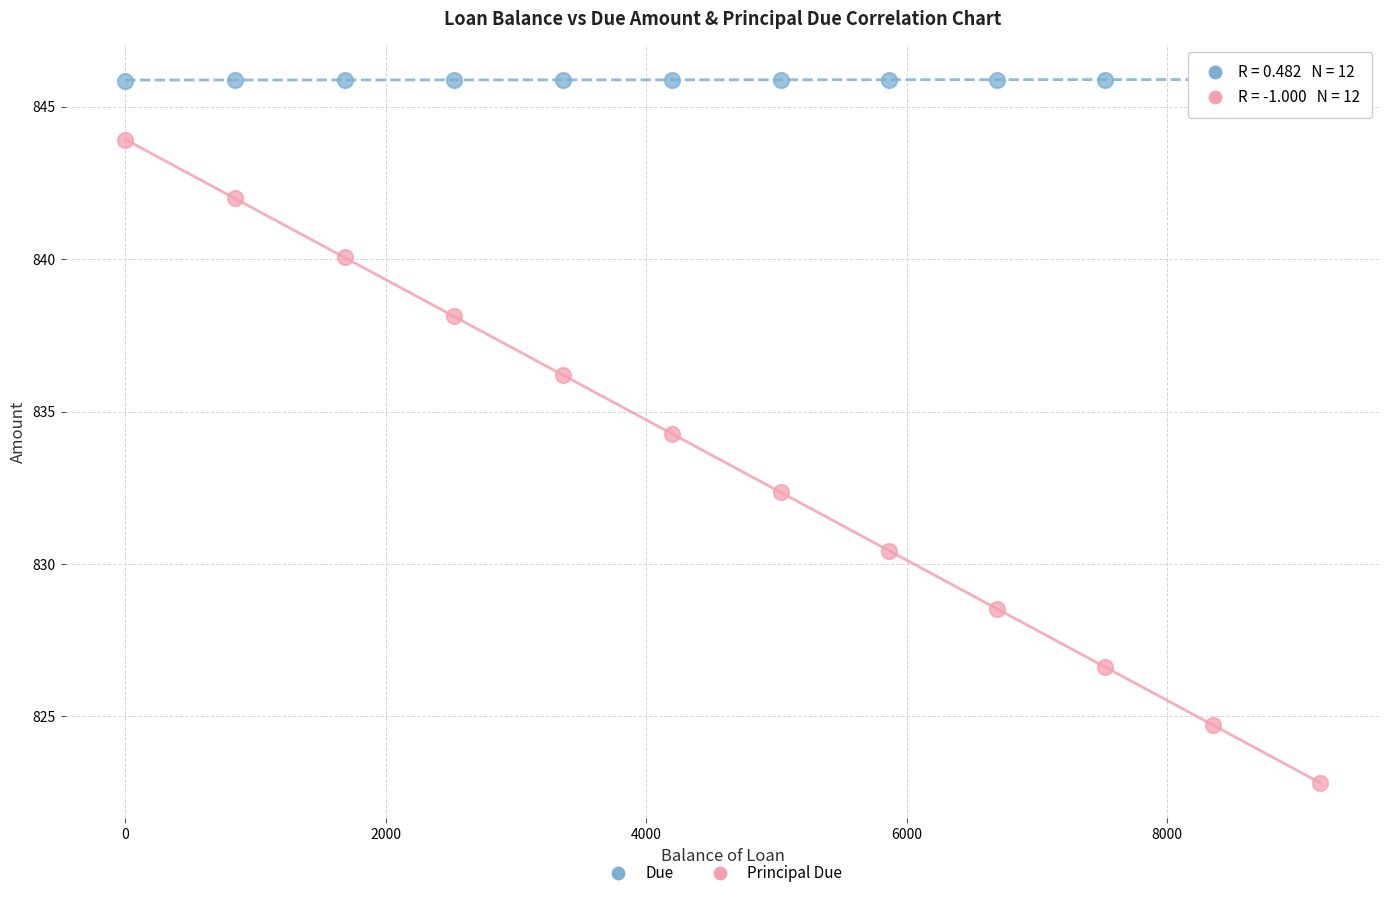

What is the X range (max minus min) for the scatter plot?

9177.2